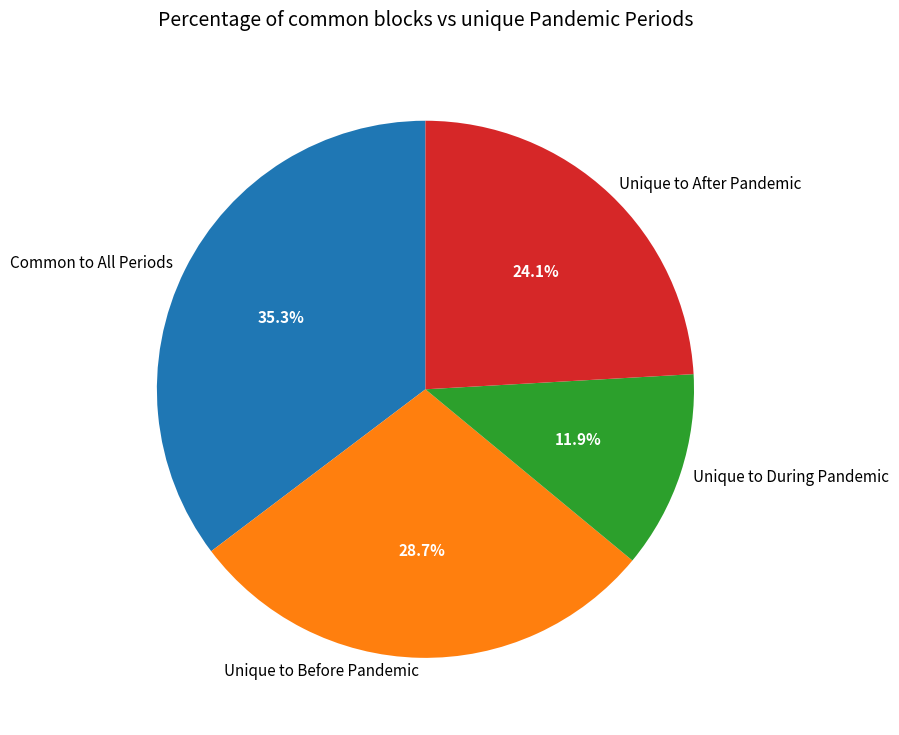

Approximately how many times larger is the value at Unique to Before Pandemic compared to Unique to During Pandemic?

2.4